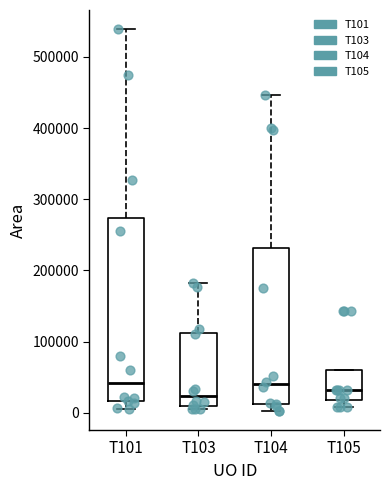

Reading left to right, transcribe this box plot: for each box, give where its median line is, the range the box spans, and where its two whiskers end, as read against the y-axis. The values are not printed on the chart, so give them approximately, as read against the axis.

T101: median 40000, box 20000 to 270000, whiskers 10000 to 540000
T103: median 20000, box 10000 to 110000, whiskers 0 to 180000
T104: median 40000, box 10000 to 230000, whiskers 0 to 450000
T105: median 30000, box 20000 to 60000, whiskers 10000 to 60000